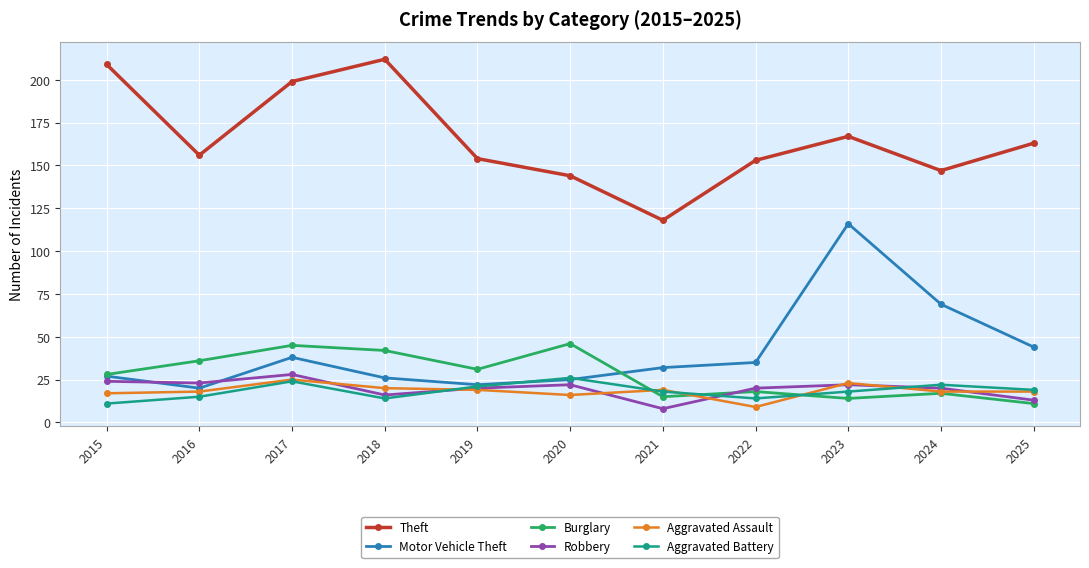

What is the smallest value displayed?

8